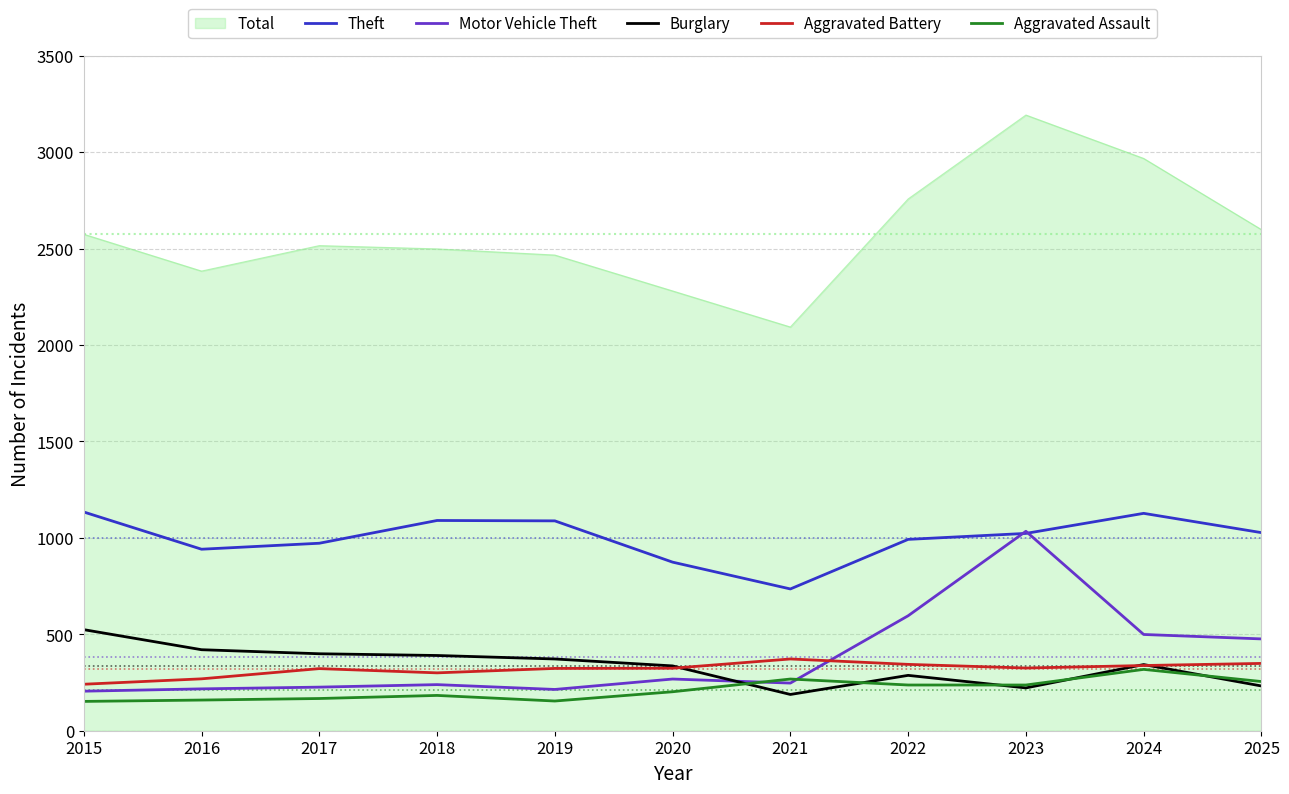

Is it true that Aggravated Battery equals 344 at 2022?

True